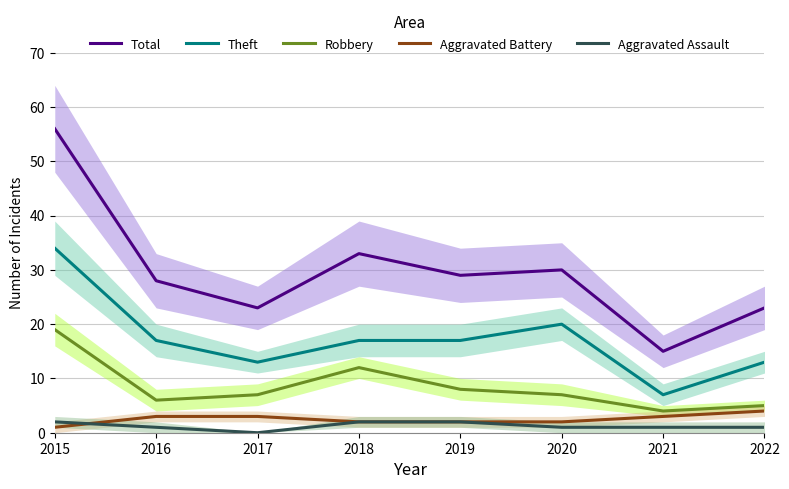

What is the sum of the Robbery values at 2019 and 2020?

15